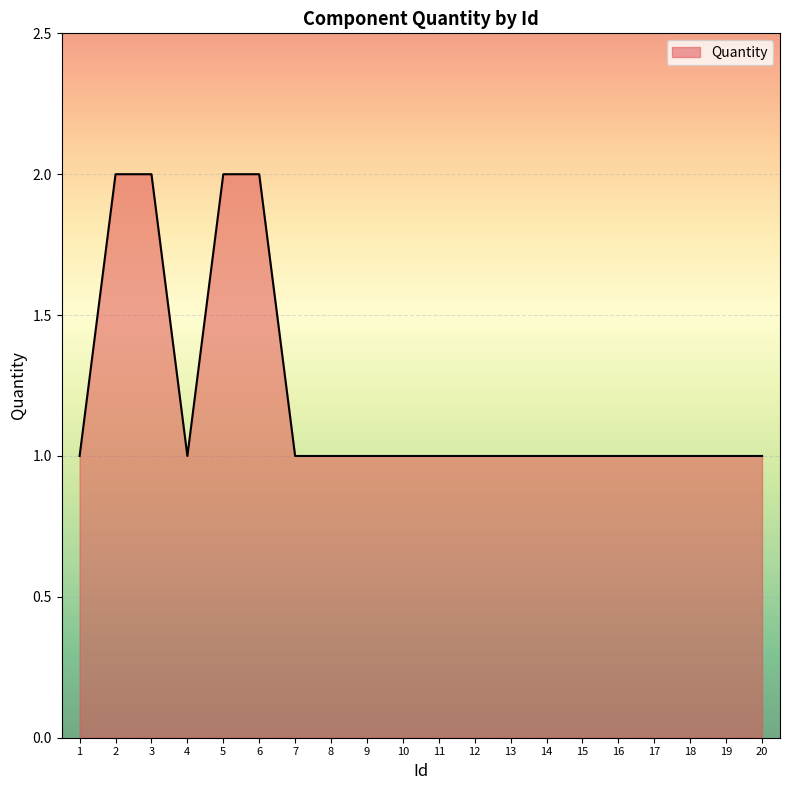

How many lines are shown in the chart?

1